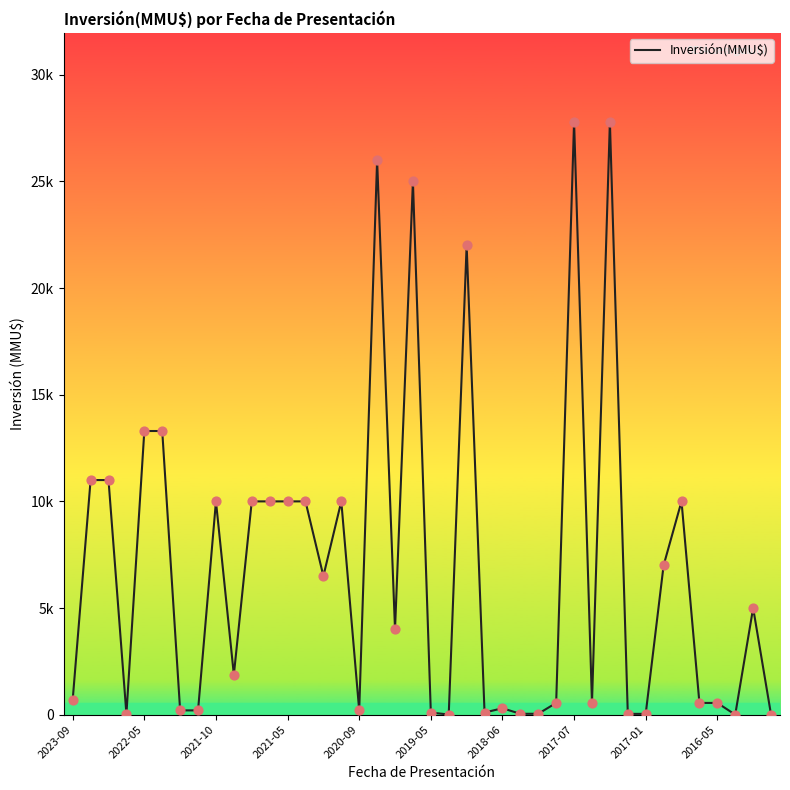

Does the chart have visible grid lines?

No